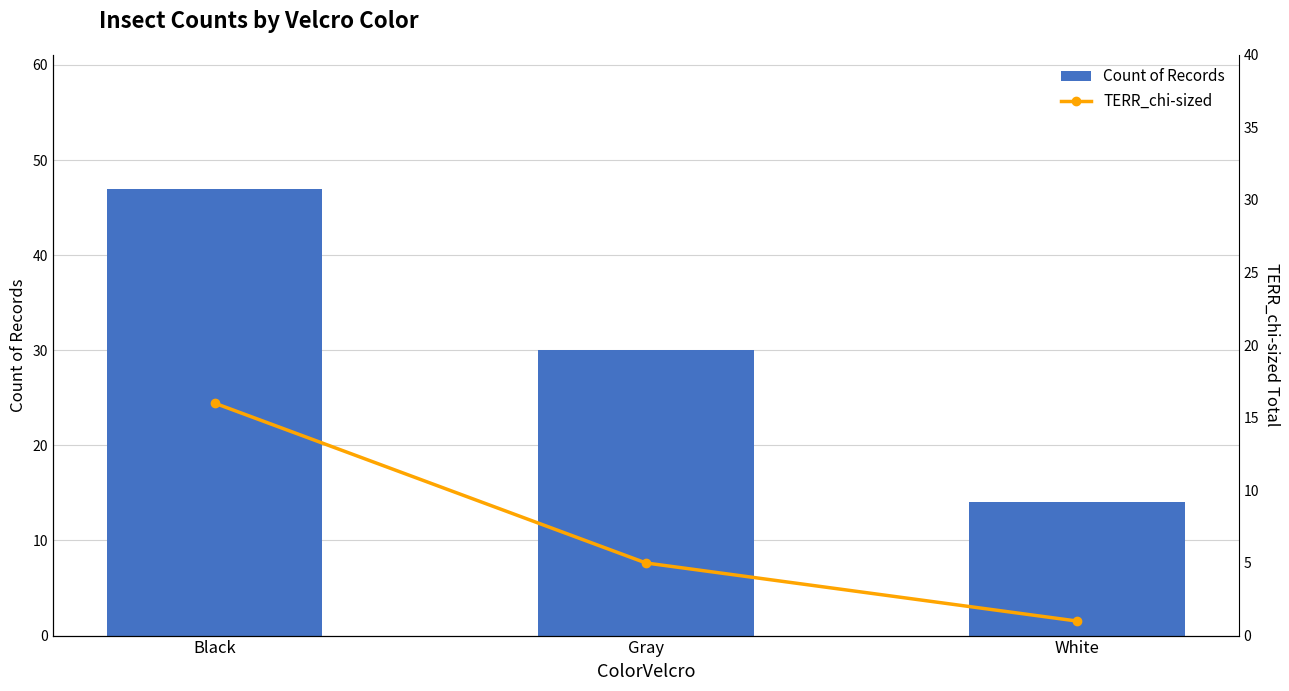

At how many categories does at least one series exceed 45?

1